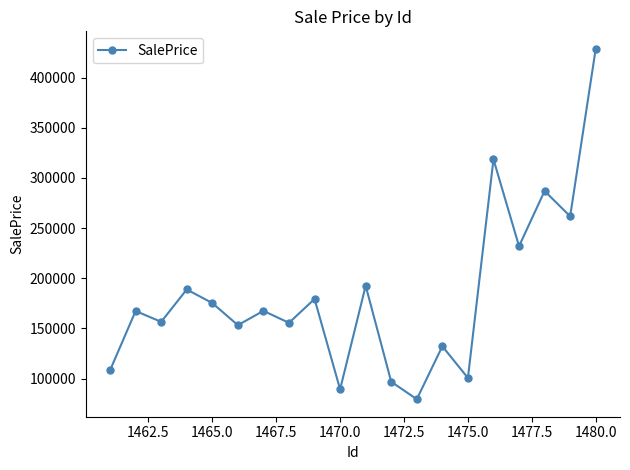

What is the difference between the maximum and minimum values?

349423.2